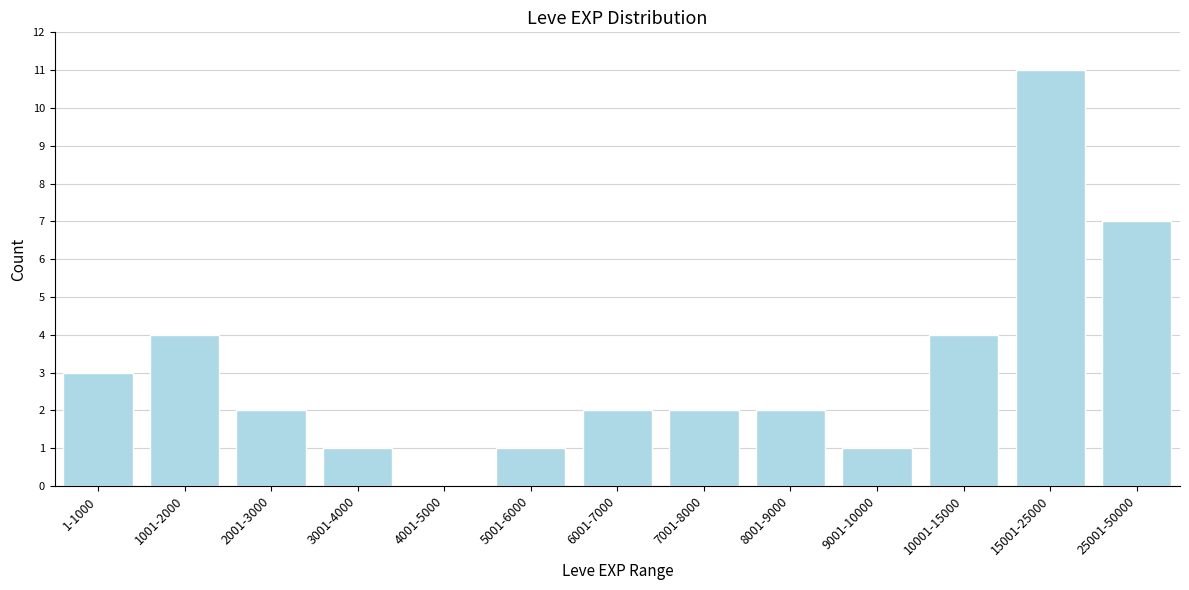

Reading left to right, what are all the values shown in this chart?

1-1000=3	1001-2000=4	2001-3000=2	3001-4000=1	4001-5000=0	5001-6000=1	6001-7000=2	7001-8000=2	8001-9000=2	9001-10000=1	10001-15000=4	15001-25000=11	25001-50000=7